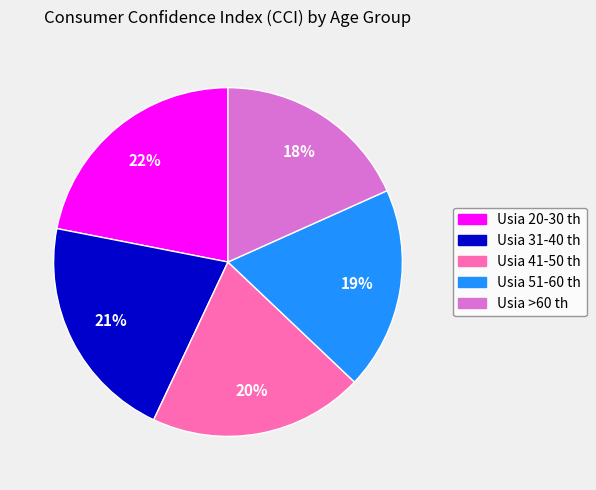

The Usia 20-30 th slice represents 22% of the pie. True or false?

True